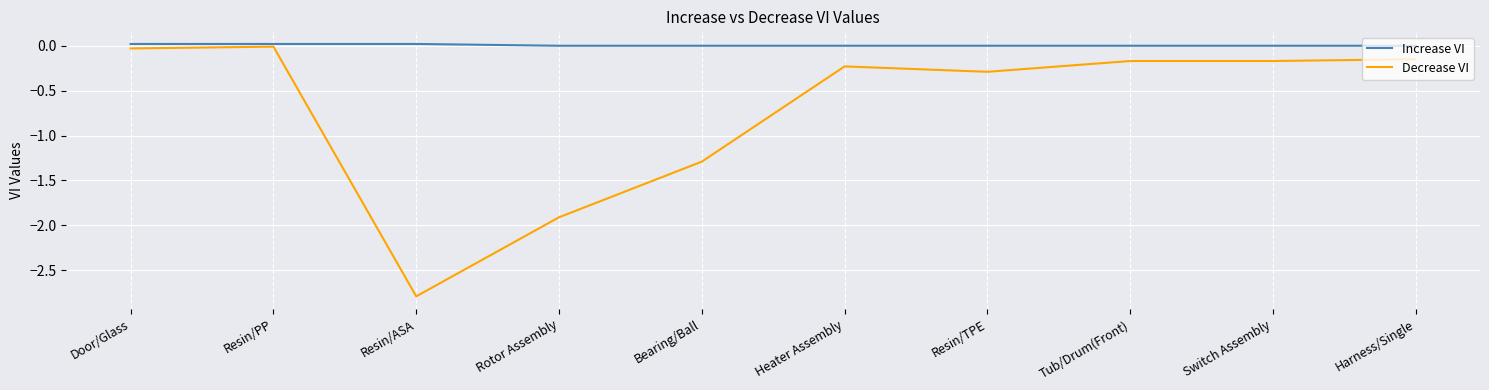

What is the lowest value of the Decrease VI series?

-2.8